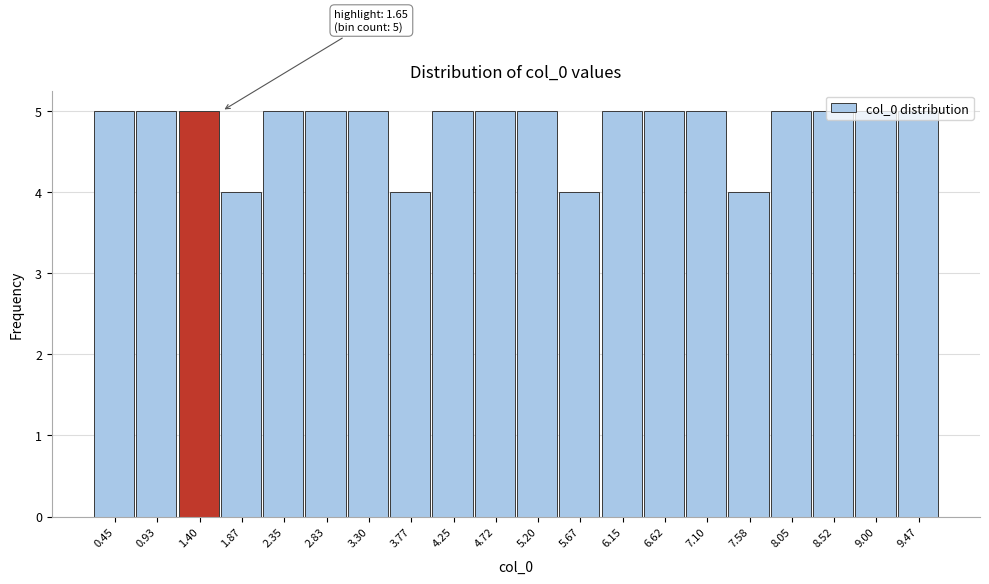

What is the minimum value shown in the chart?

4